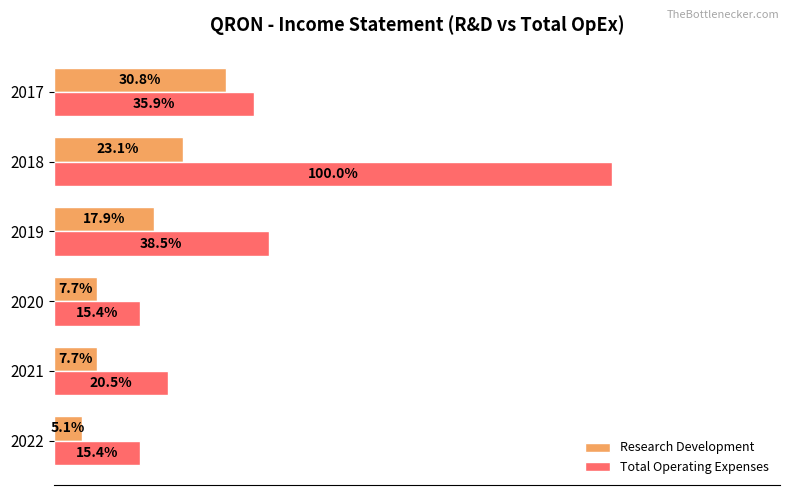

Which series changed the most between 2018 and 2017?

Total Operating Expenses